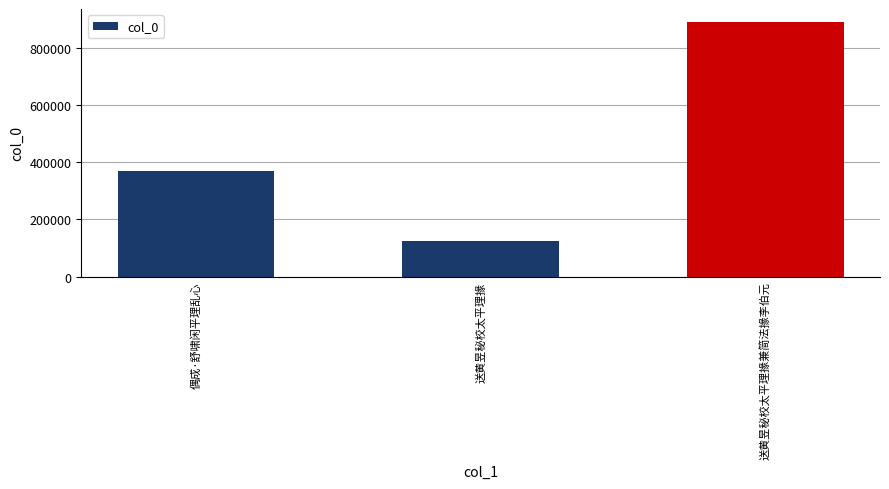

What is the greatest value displayed?

892706